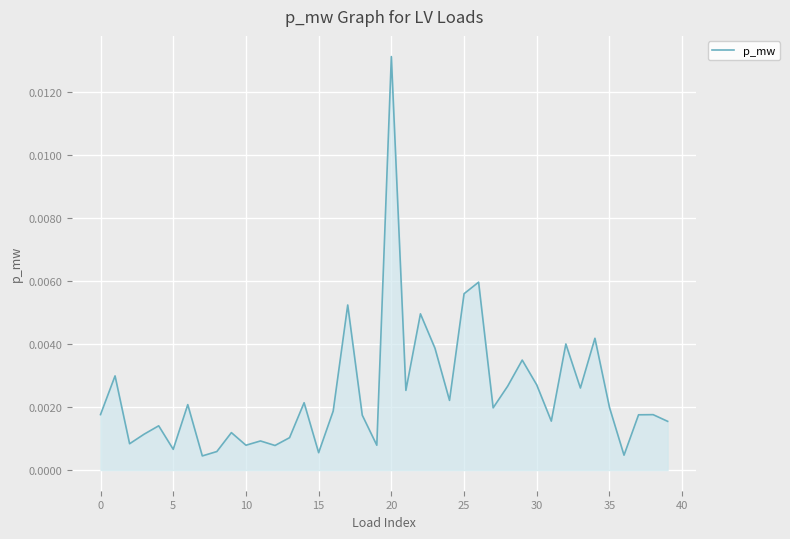

What is the label of the 30th point from the left?

29